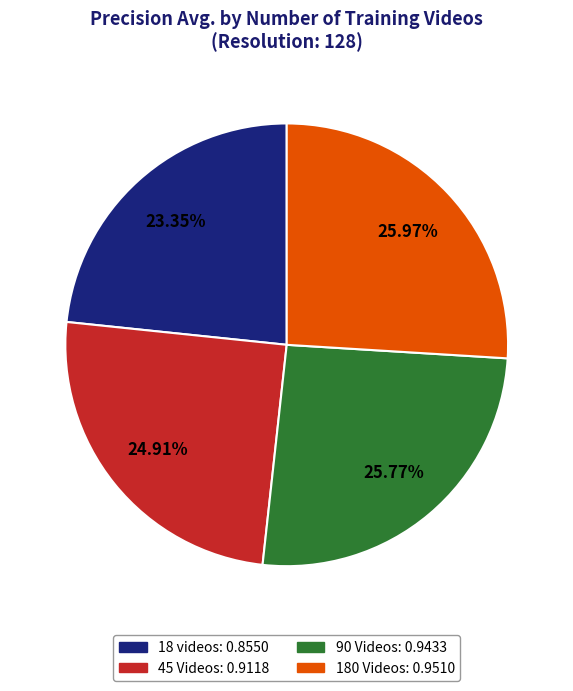

True or false: 90 Videos accounts for 26% of the total.

True